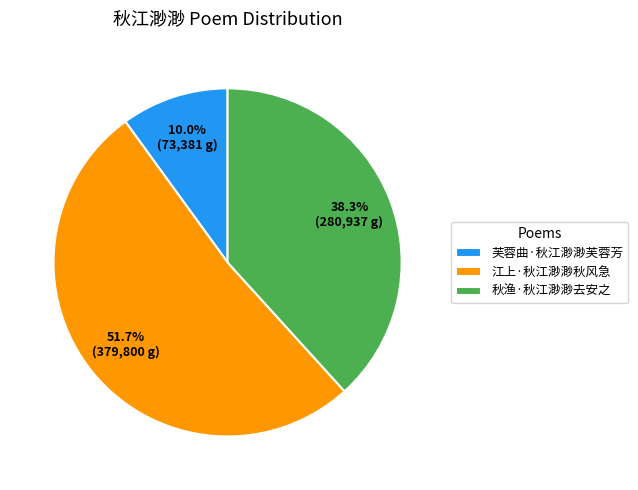

Between 江上·秋江渺渺秋风急 and 芙蓉曲·秋江渺渺芙蓉芳, which is larger?

江上·秋江渺渺秋风急